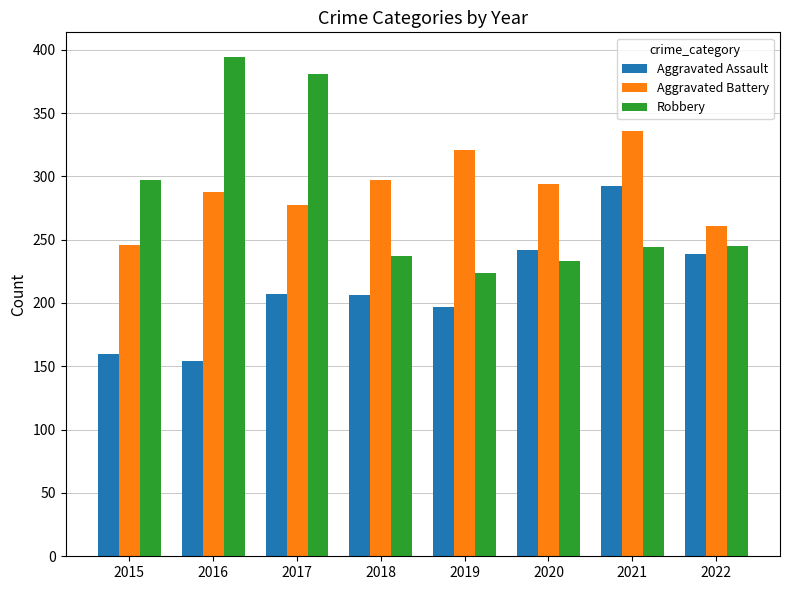

At 2018, list the series in order from largest to smallest.

Aggravated Battery, Robbery, Aggravated Assault